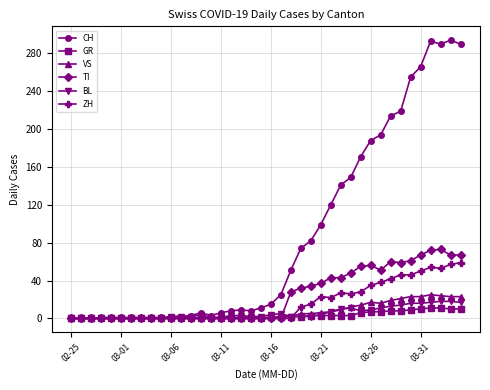

Which series has the largest range (max minus min)?

CH